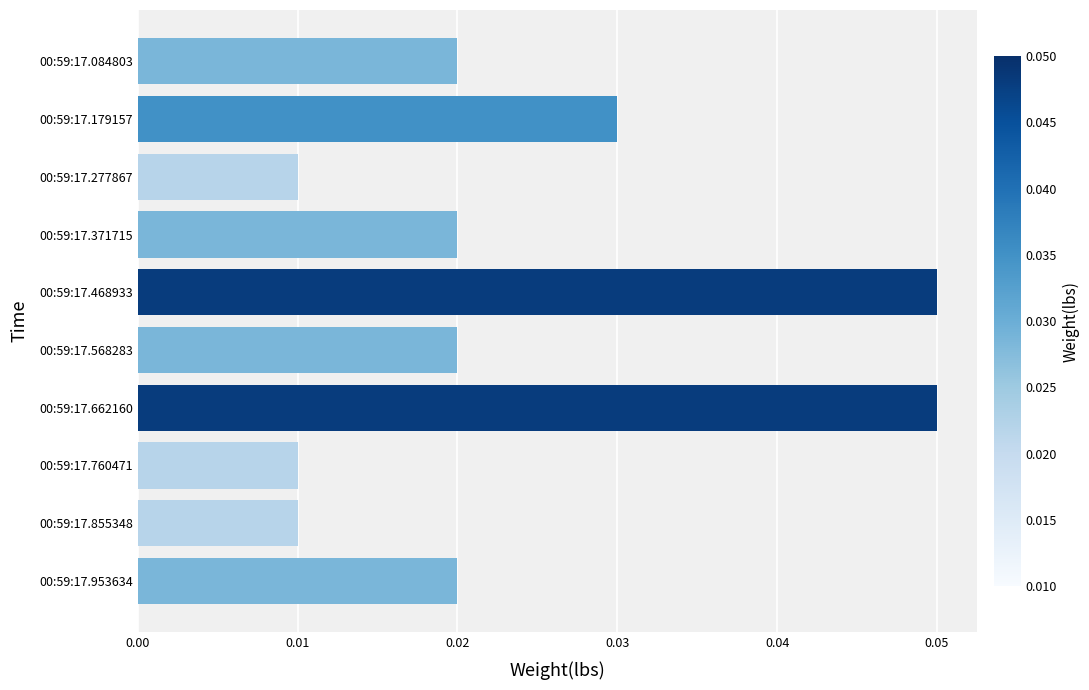

Between 00:59:17.760471 and 00:59:17.084803, which is larger?

00:59:17.084803